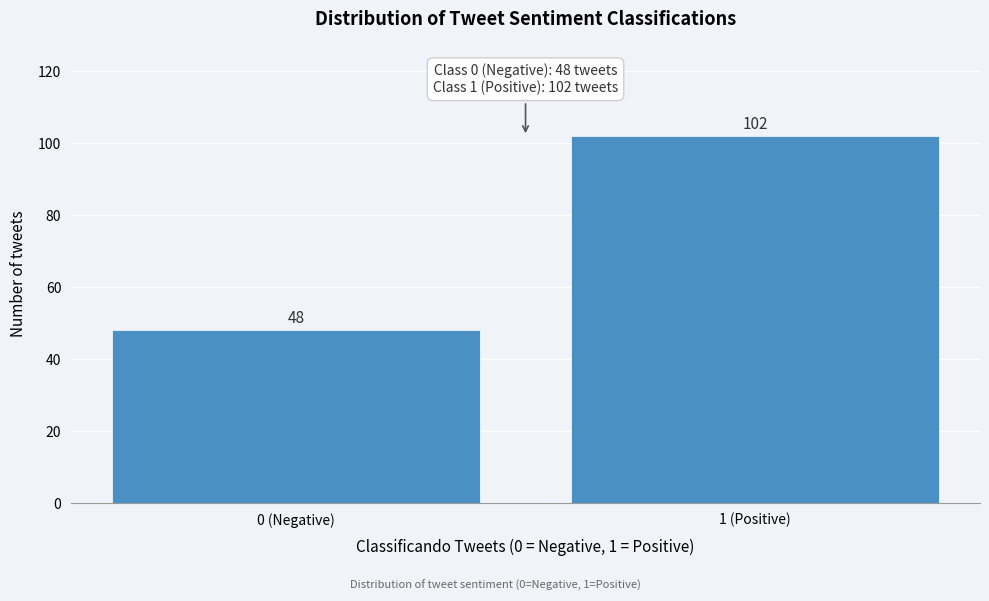

Reading left to right, what are all the values shown in this chart?

48	102